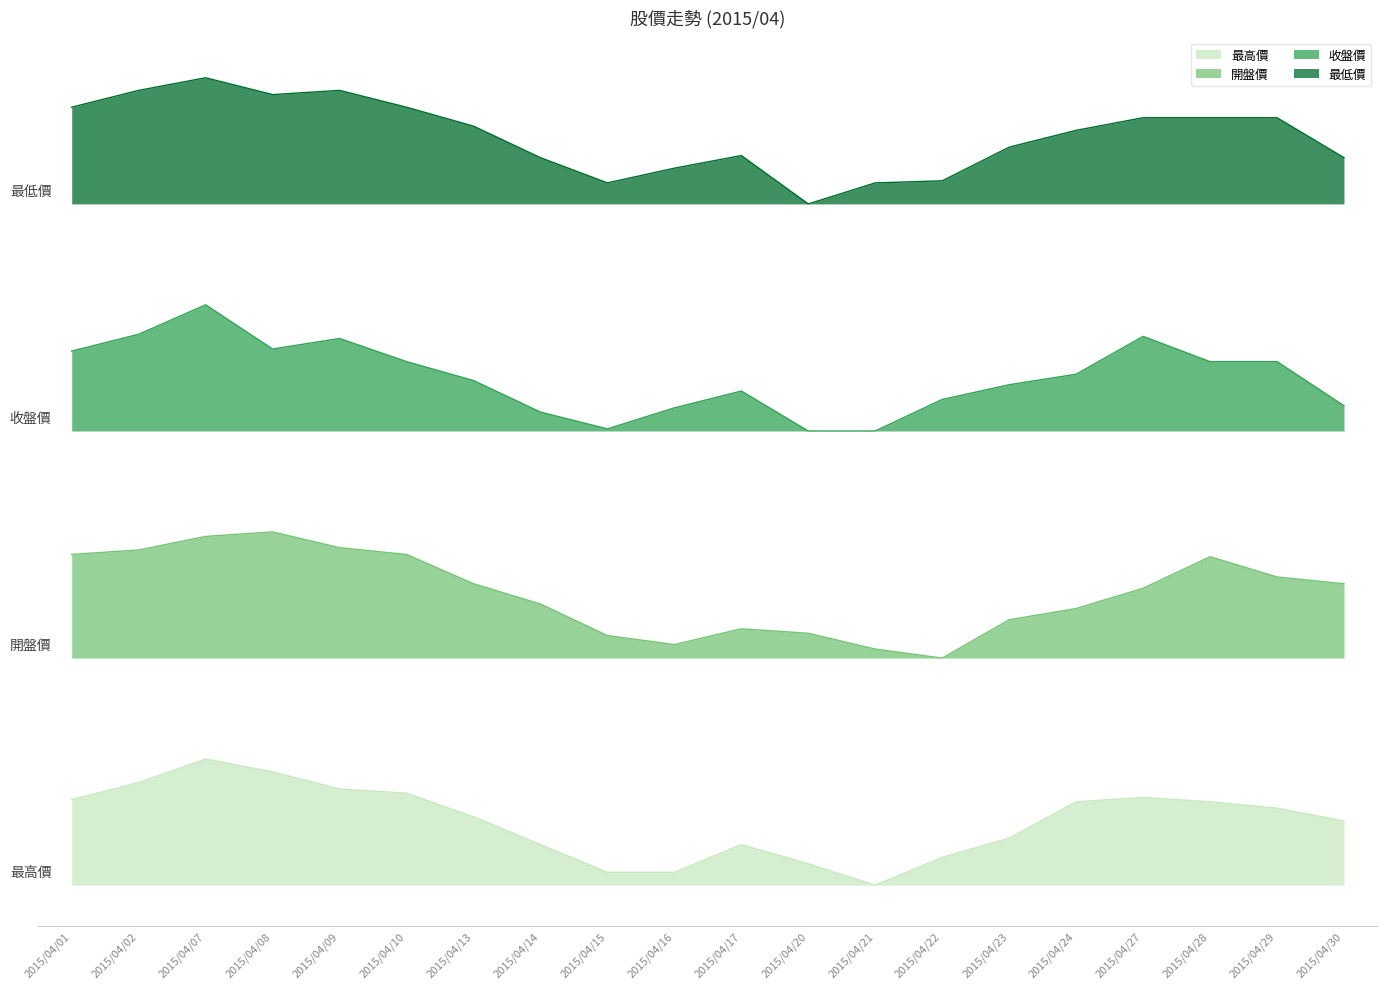

What is the value of the 開盤價 point at the 17th from the left?

2.4